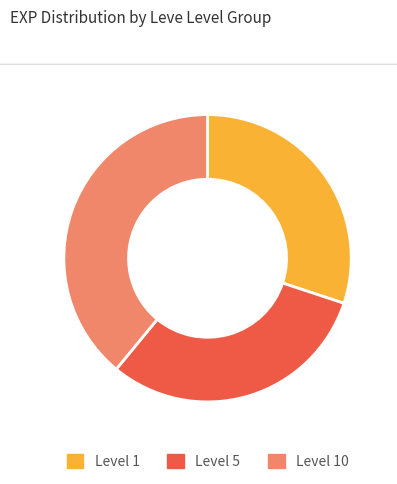

Rank the categories by value from lowest to highest.

Level 1, Level 5, Level 10